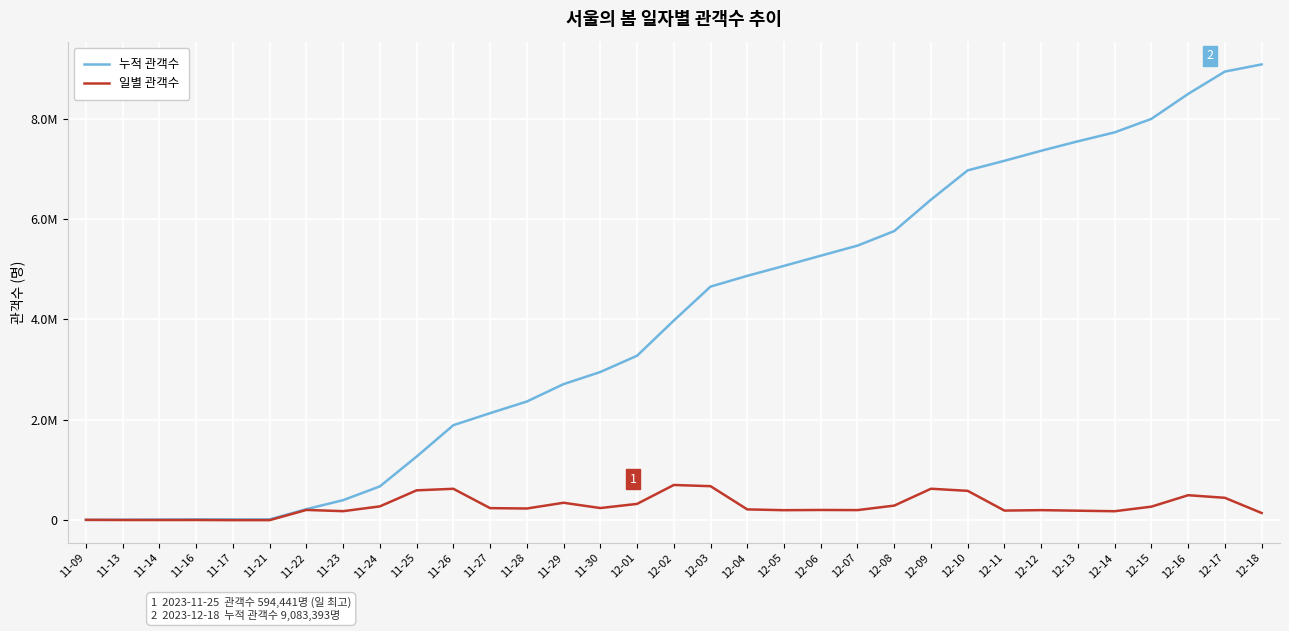

Is this an area chart (filled region under the line)?

No